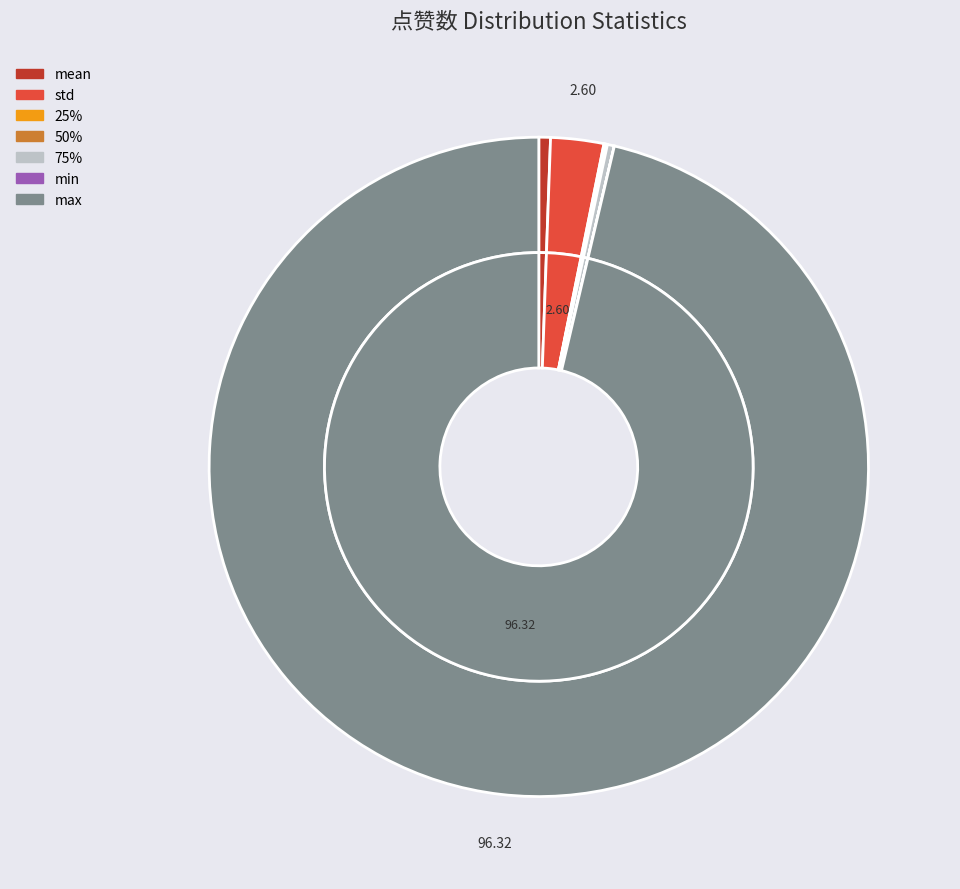

What percentage is the max slice, to the nearest percent?

96%